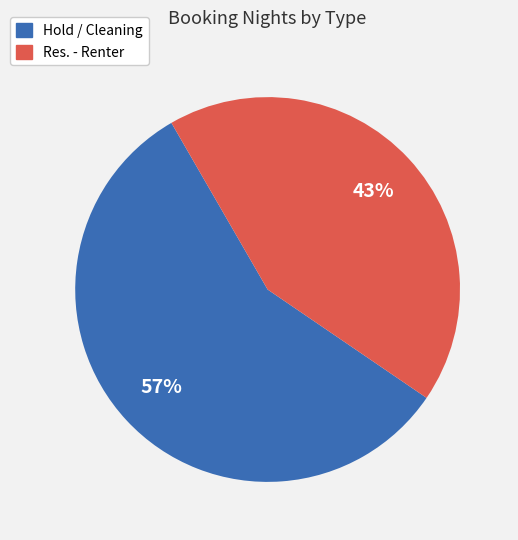

To the nearest percent, what is the average slice percentage?

50%